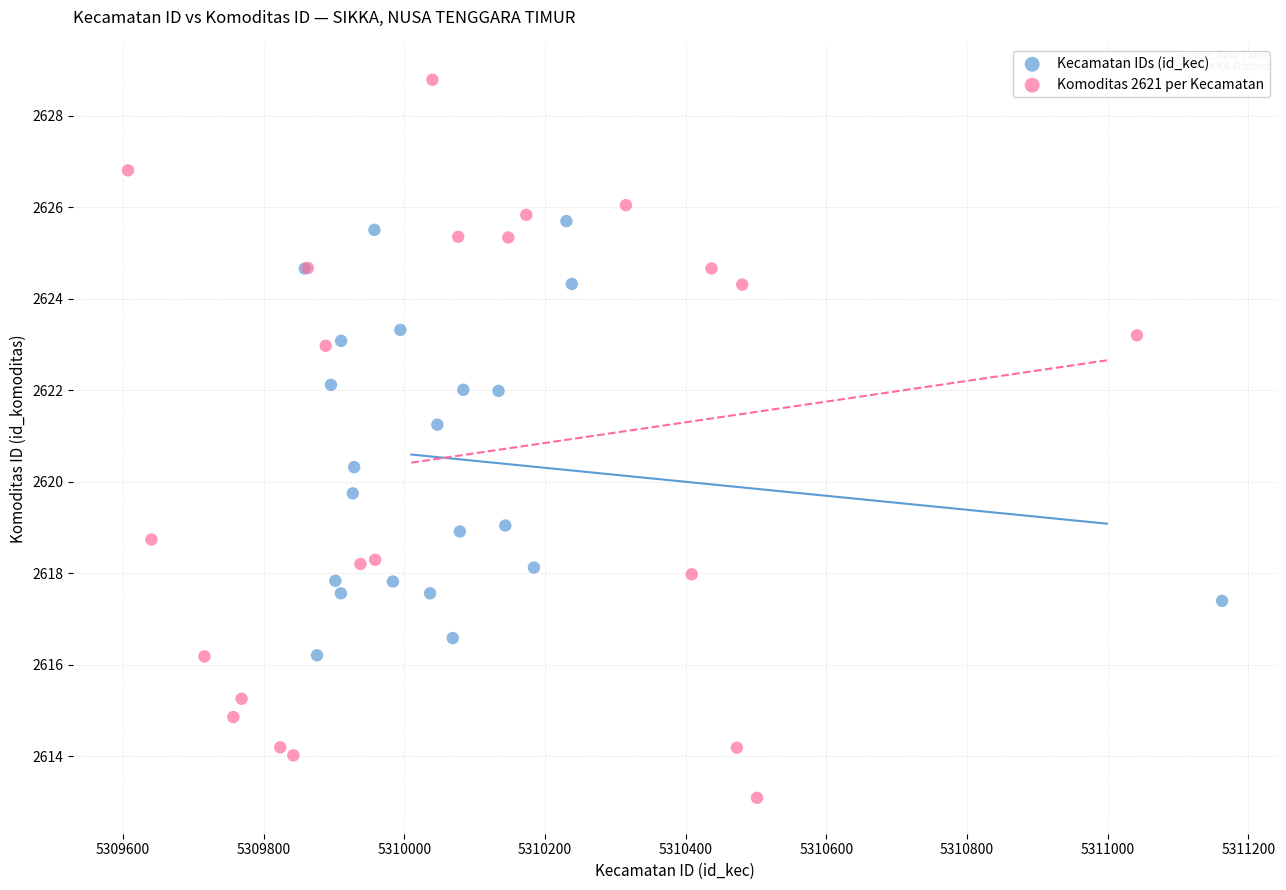

Which series contains the highest Y value?

Komoditas 2621 per Kecamatan